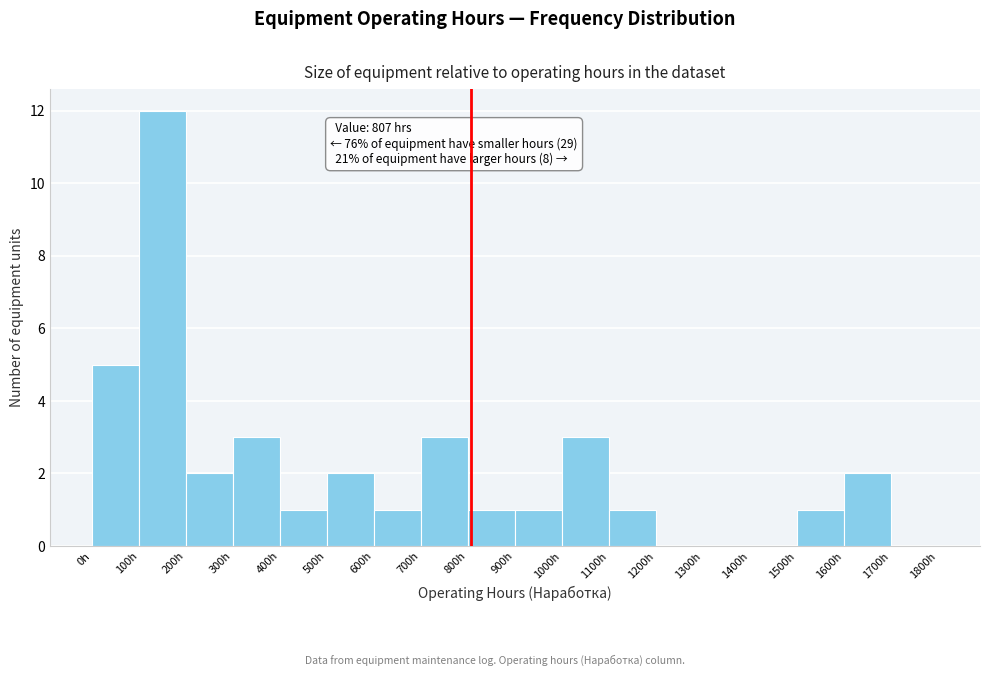

Which range on the x-axis has the tallest bar?

100 to 200